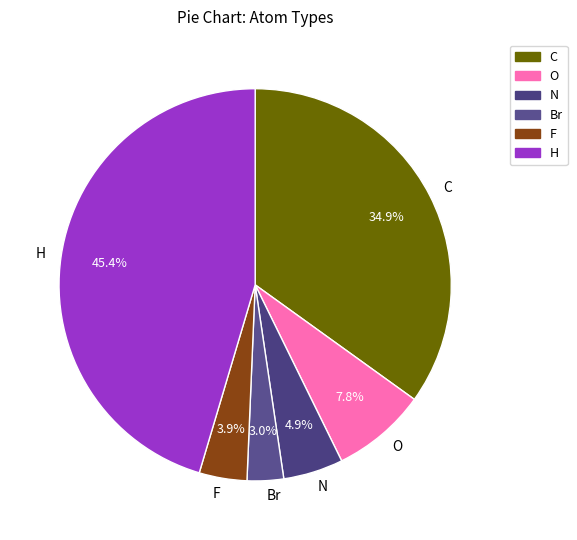

To the nearest percent, what is the average slice percentage?

17%